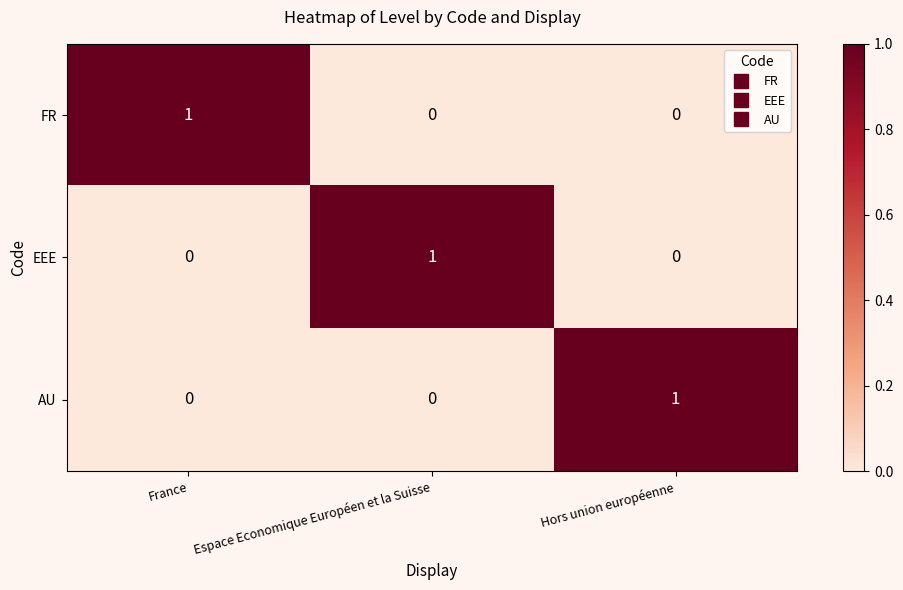

How many EEE values are between 0 and 1?

3